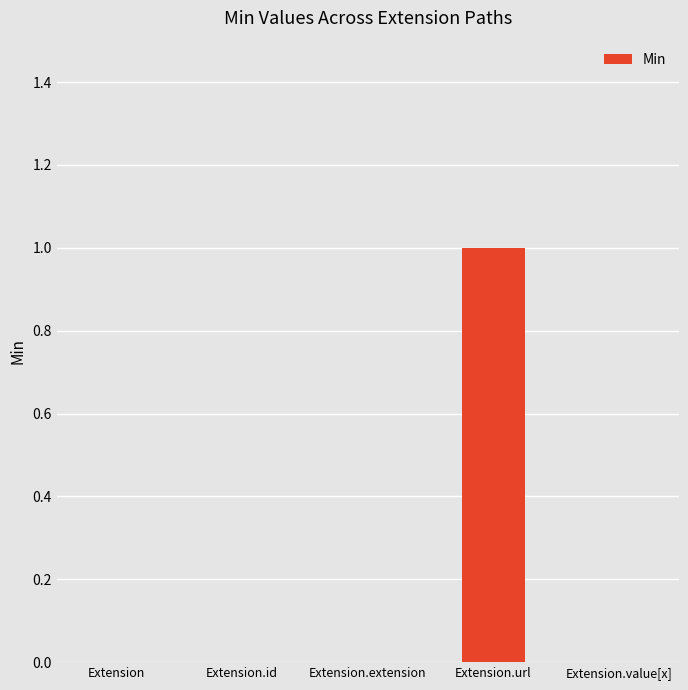

The value at Extension.value[x] is 0. True or false?

True